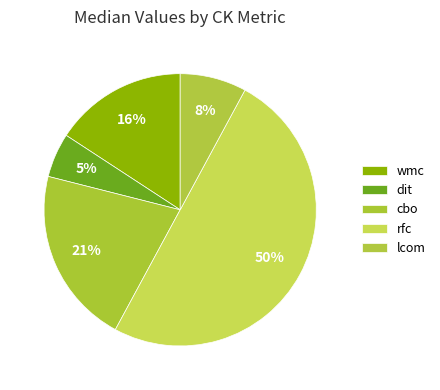

How many segments does this pie chart have?

5